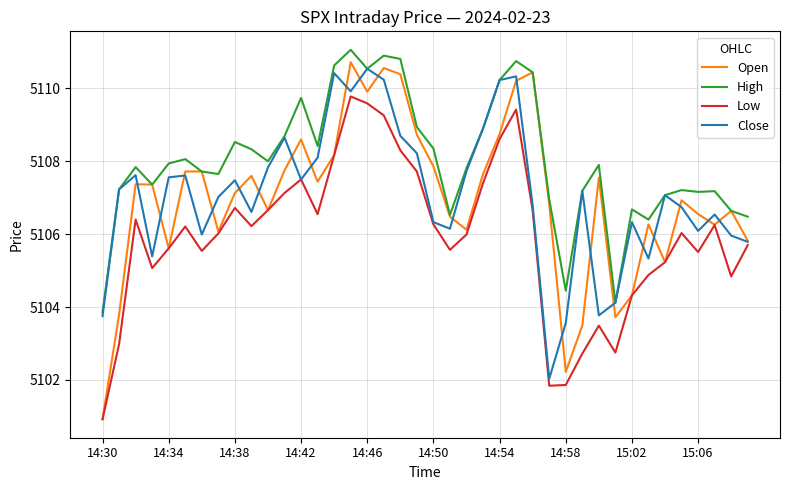

Which series has the widest spread of values?

Open